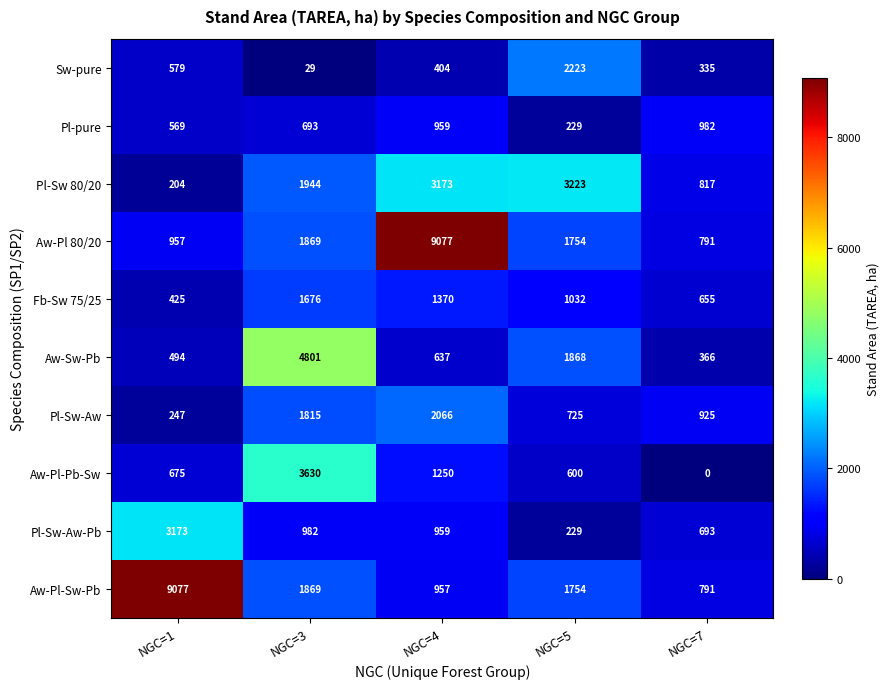

What is the maximum value for Pl-Sw-Aw-Pb?

3173